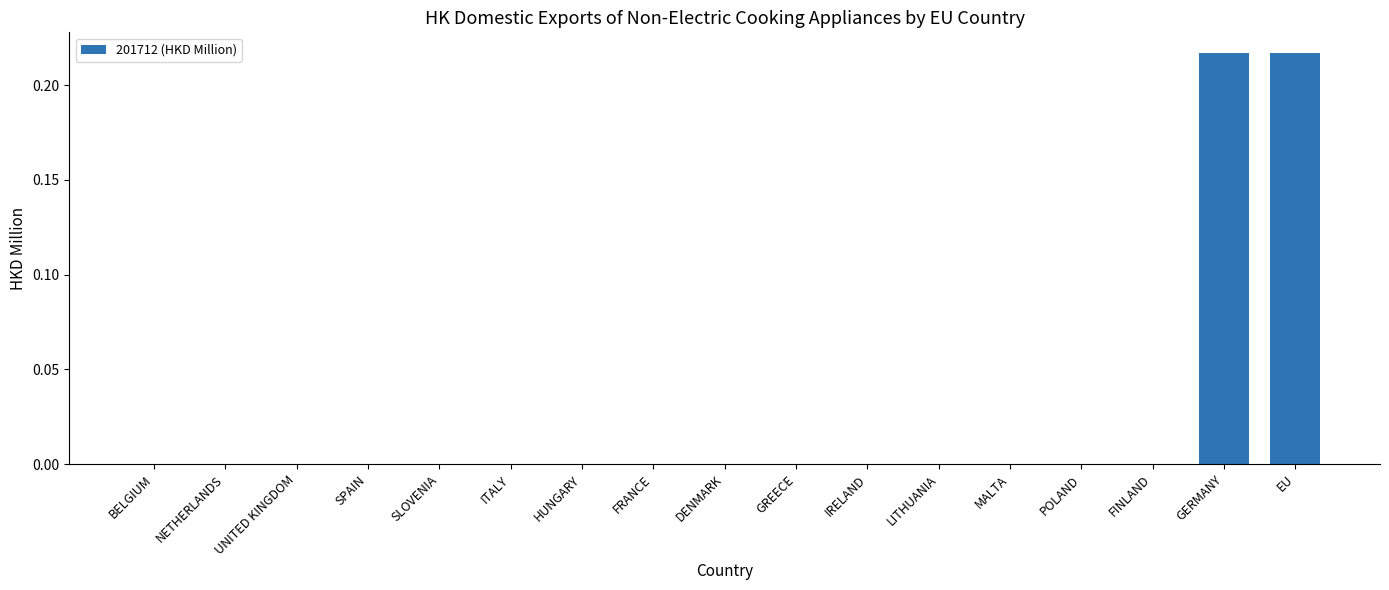

True or false: the data shows 0.0 at MALTA.

True